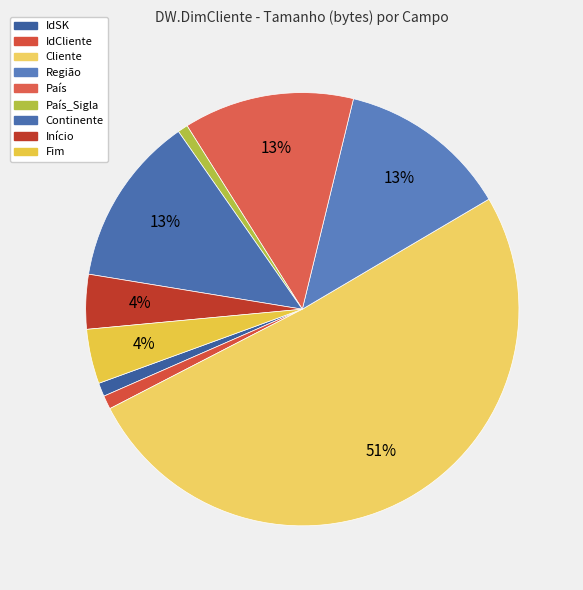

How many segments does this pie chart have?

9